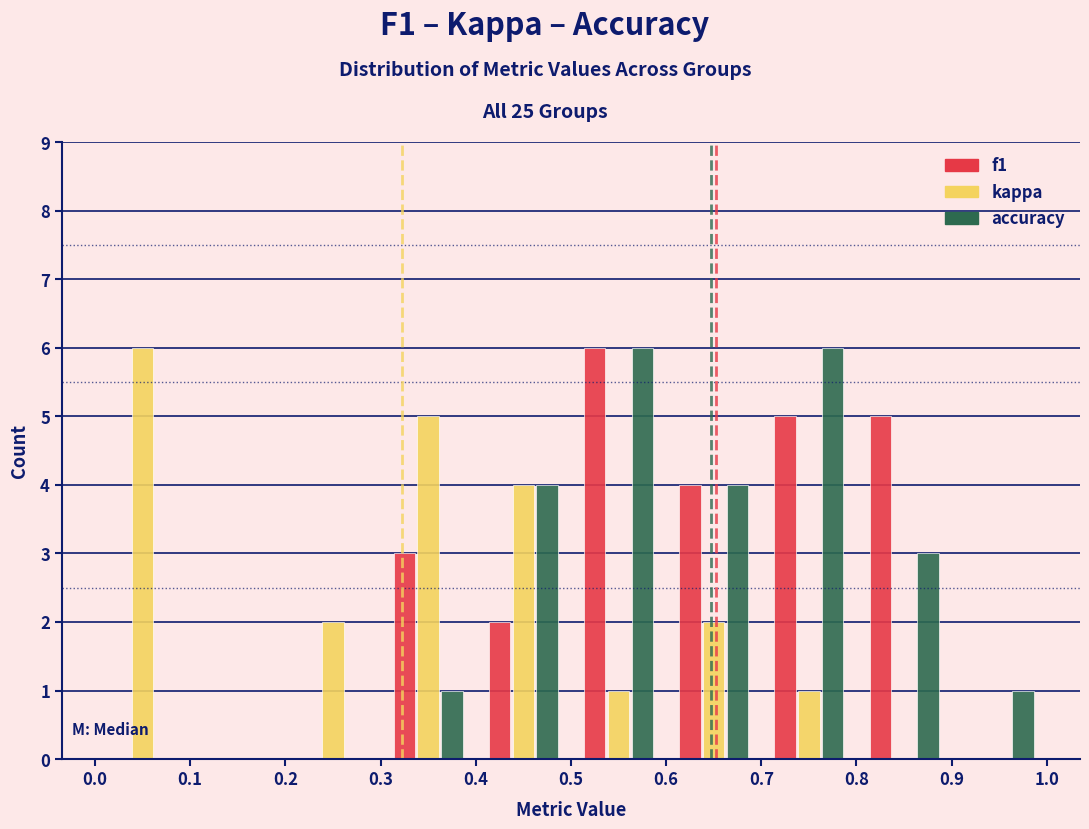

Reading left to right, transcribe this chart: for each range on the x-axis, give the height of each series' bar. The values are not printed on the chart, so give them approximately, as read against the axis.

0.0 to 0.1: f1=0	kappa=6	accuracy=0
0.1 to 0.2: f1=0	kappa=0	accuracy=0
0.2 to 0.3: f1=0	kappa=2	accuracy=0
0.3 to 0.4: f1=3	kappa=5	accuracy=1
0.4 to 0.5: f1=2	kappa=4	accuracy=4
0.5 to 0.6: f1=6	kappa=1	accuracy=6
0.6 to 0.7: f1=4	kappa=2	accuracy=4
0.7 to 0.8: f1=5	kappa=1	accuracy=6
0.8 to 0.9: f1=5	kappa=0	accuracy=3
0.9 to 1.0: f1=0	kappa=0	accuracy=1